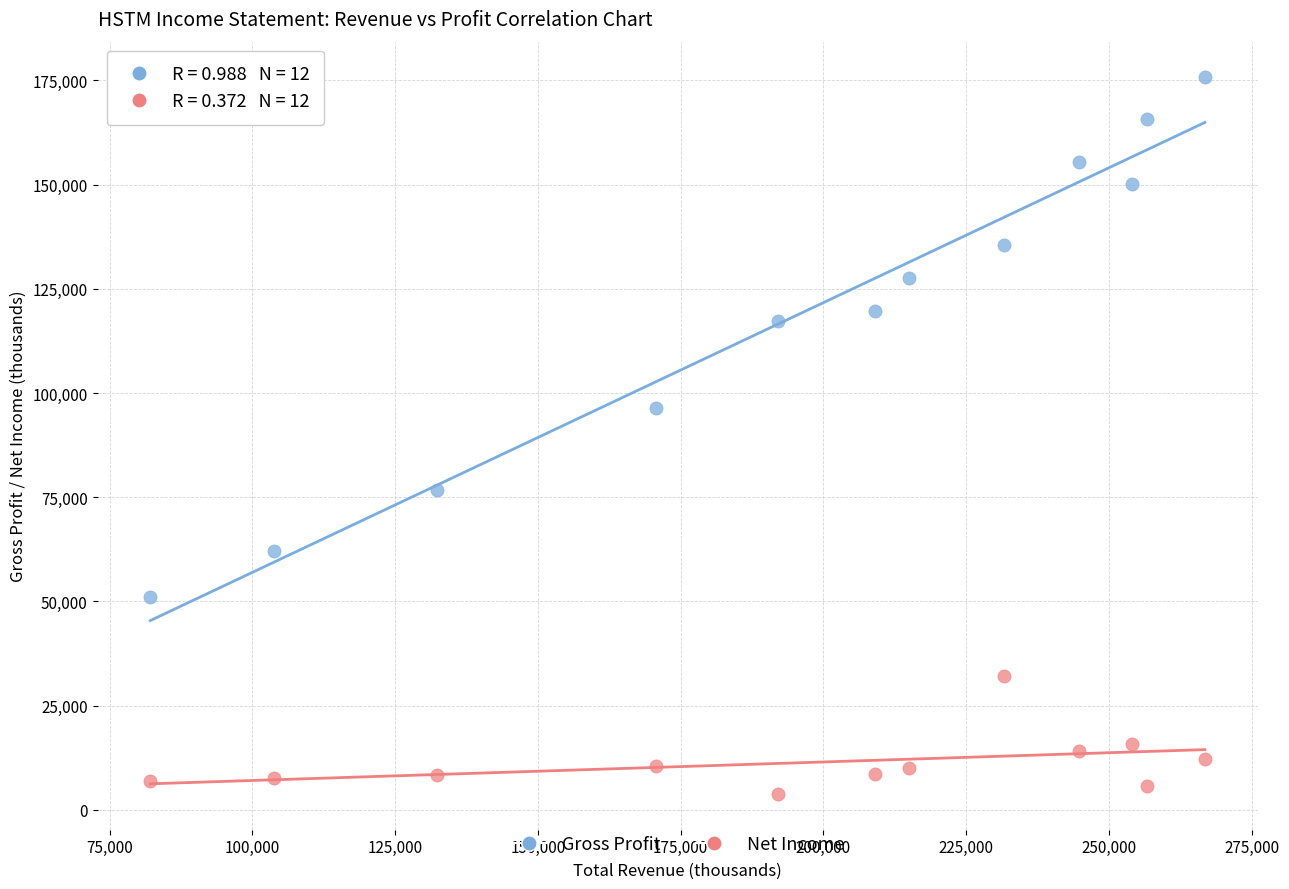

Which series has the widest spread of Y values?

Gross Profit